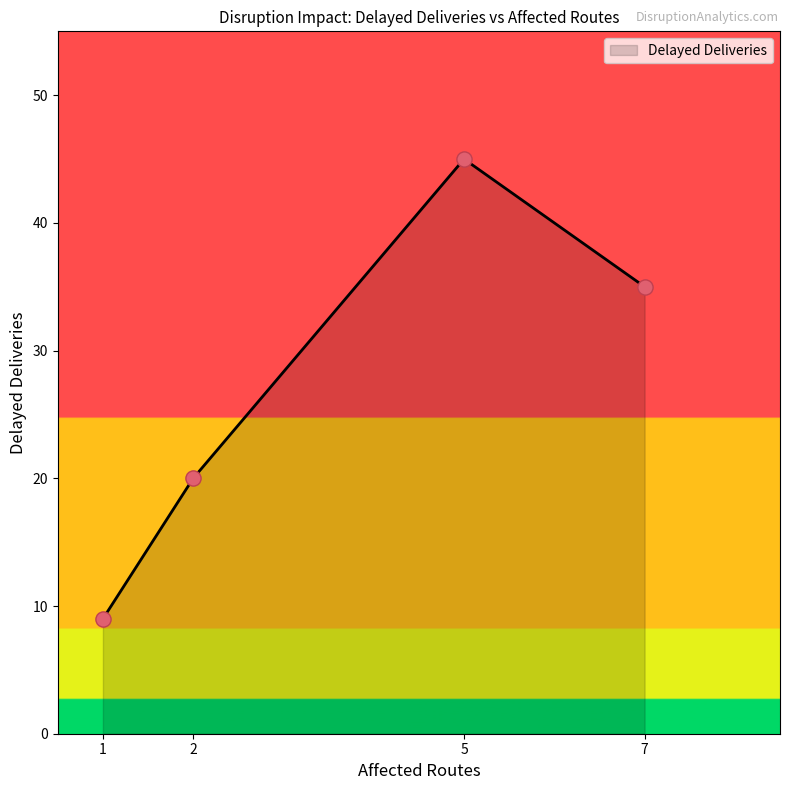

Approximately how many times larger is the value at 1 compared to 7?

0.3